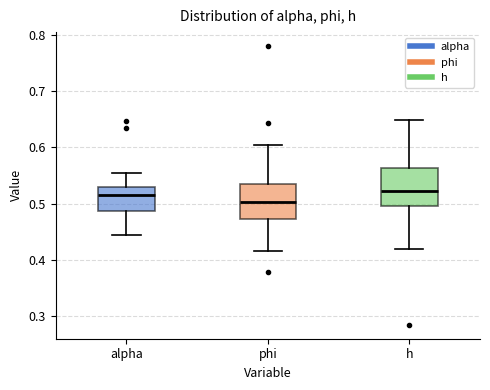

Where does the median line of the box for alpha sit on the y-axis? The values are not printed on the chart, so give them approximately, as read against the axis.

0.51